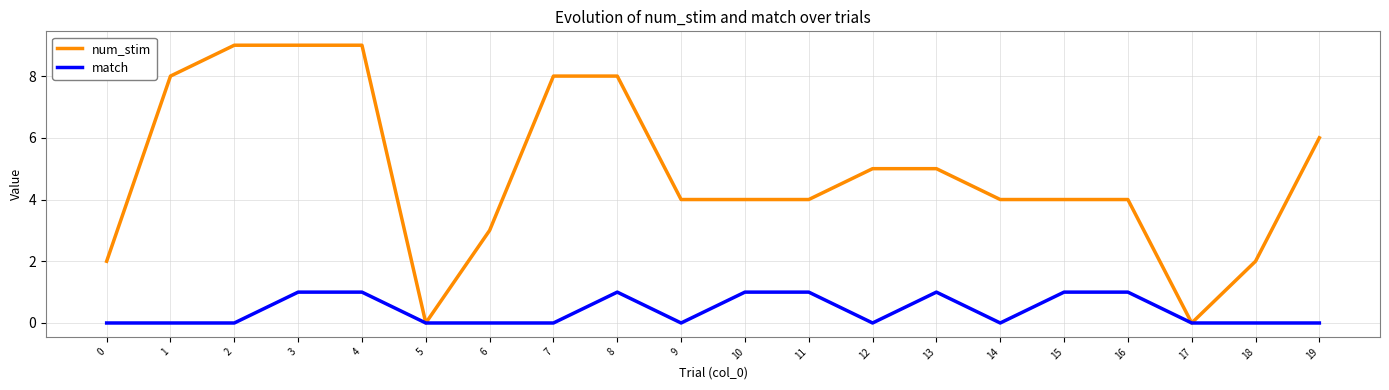

Is the value of num_stim at 8 greater than the value of match at 10?

Yes